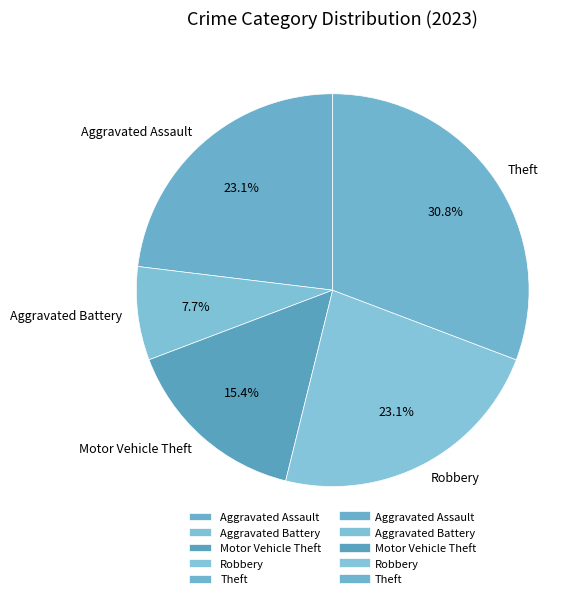

How many segments does this pie chart have?

5